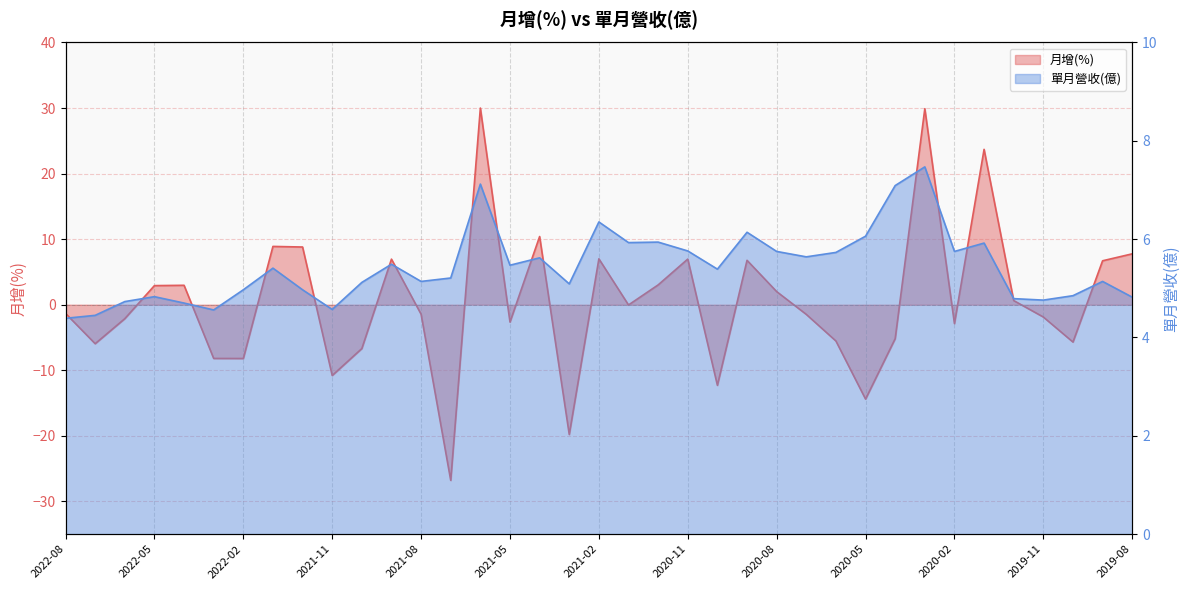

Reading right to left, what are all the values shown in this chart?

月增(%): 7.8	6.7	-5.7	-1.9	0.6	23.7	-2.9	29.9	-5.2	-14.4	-5.5	-1.5	2.0	6.8	-12.3	7.0	3.0	-0.0	7.0	-19.8	10.4	-2.6	30.0	-26.8	-1.5	7.0	-6.7	-10.8	8.8	8.9	-8.2	-8.2	3.0	2.9	-2.1	-6.0	-1.3
單月營收(億): 4.8	5.1	4.8	4.8	4.8	5.9	5.8	7.5	7.1	6.1	5.7	5.6	5.8	6.1	5.4	5.8	5.9	5.9	6.3	5.1	5.6	5.5	7.1	5.2	5.1	5.5	5.1	4.6	5.0	5.4	5.0	4.6	4.7	4.8	4.7	4.5	4.4